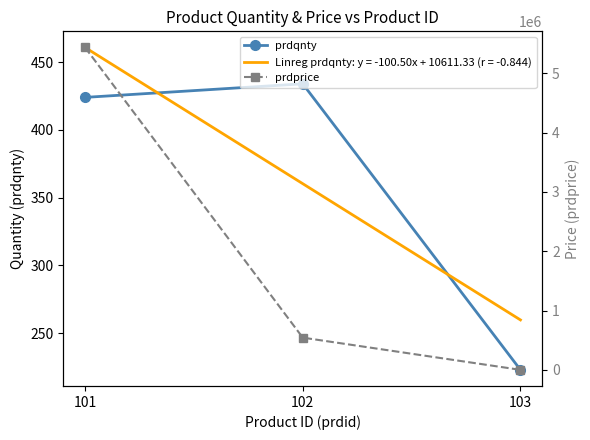

At which label does prdprice first exceed 543534?

101